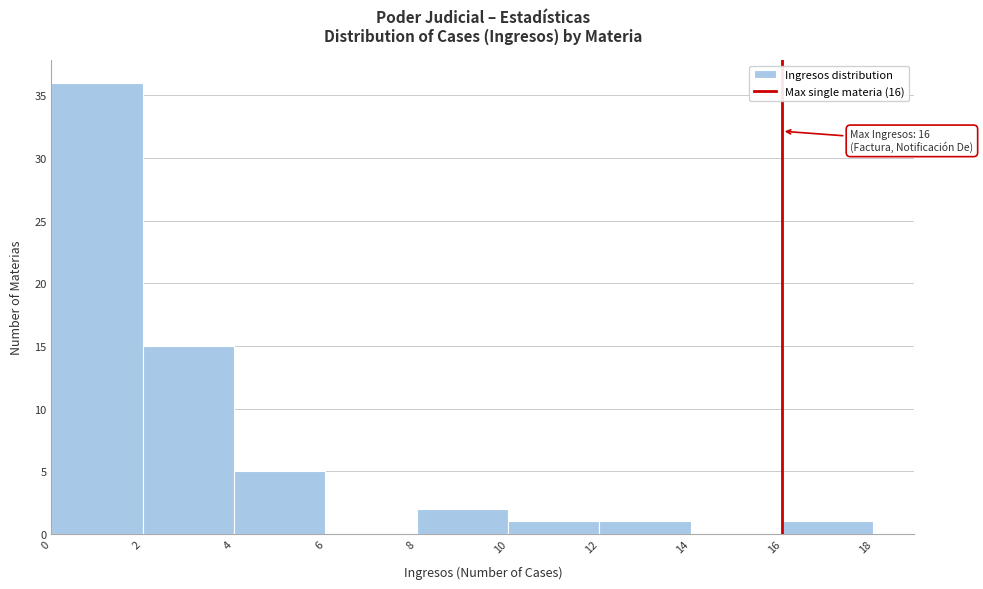

Which range on the x-axis has the tallest bar?

0 to 2